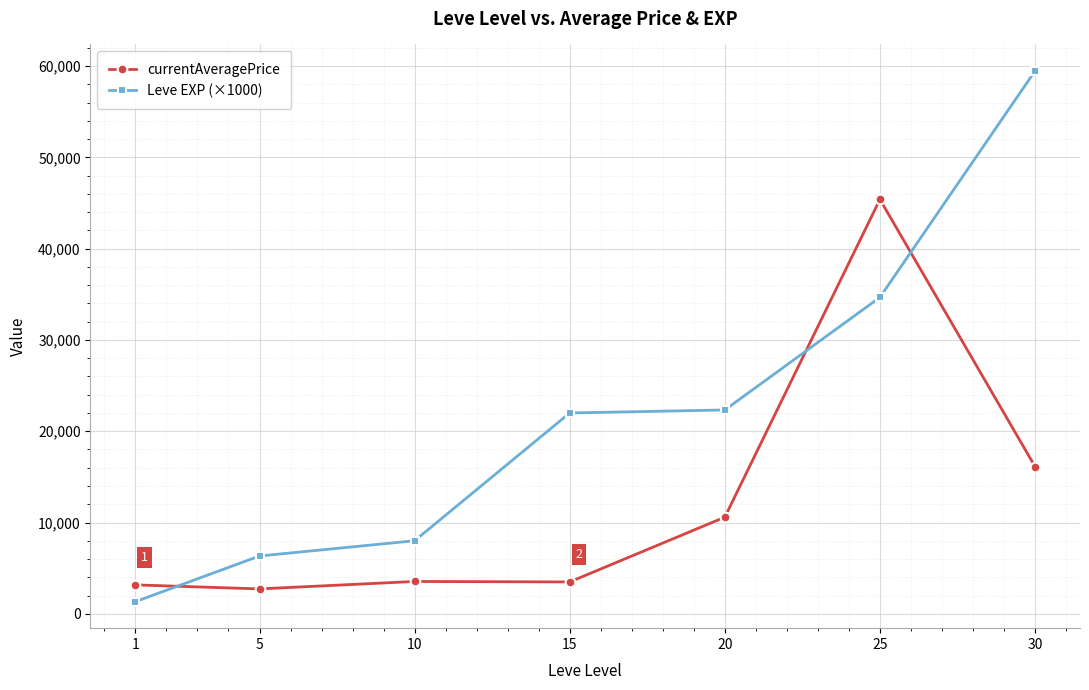

Rank the series at 1 from highest to lowest value.

currentAveragePrice, Leve EXP (×1000)